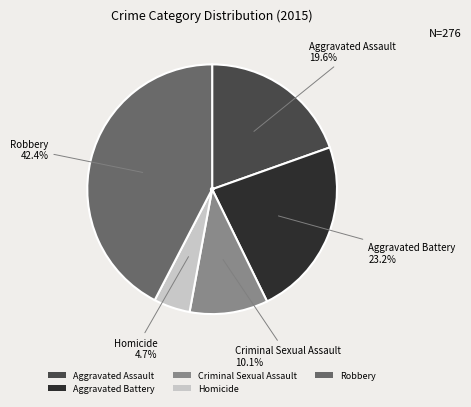

Between Aggravated Assault and Homicide, which is larger?

Aggravated Assault